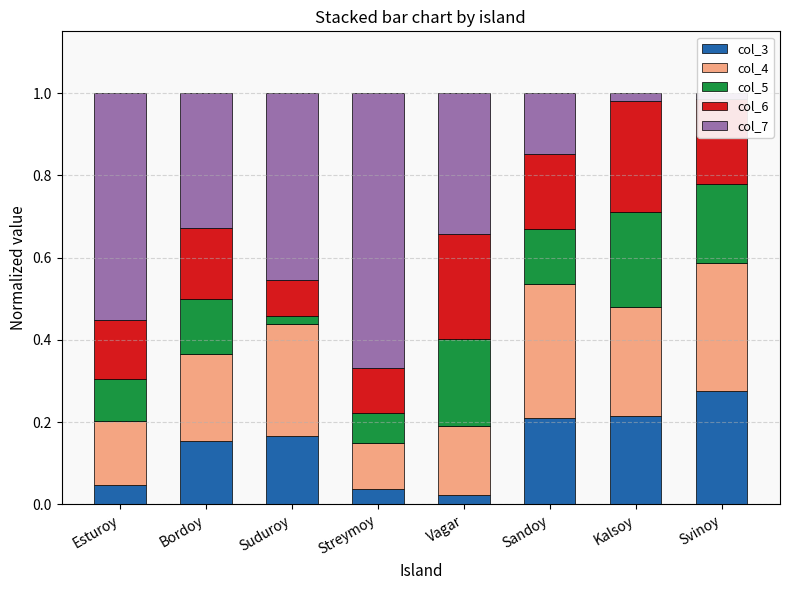

What is the difference between the highest and lowest values at Svinoy?

0.3